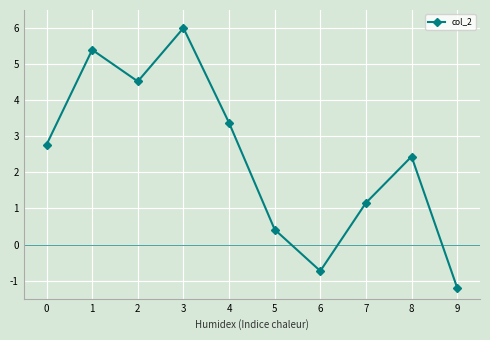

Is it true that the value at 4 is 3.4?

True